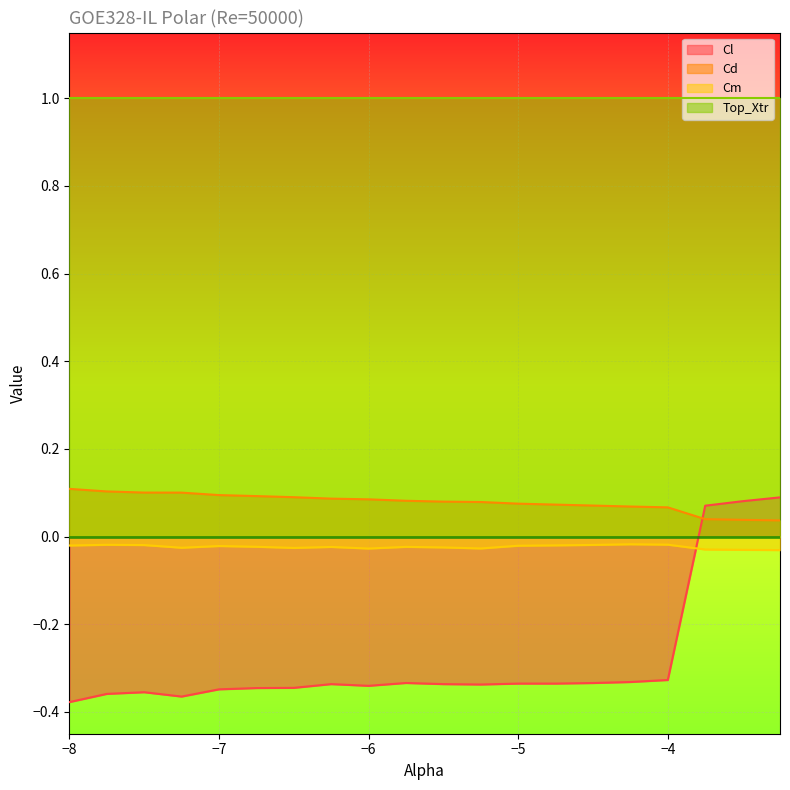

List the series in order of their peak value, lowest first.

Cm, Cl, Cd, Top_Xtr